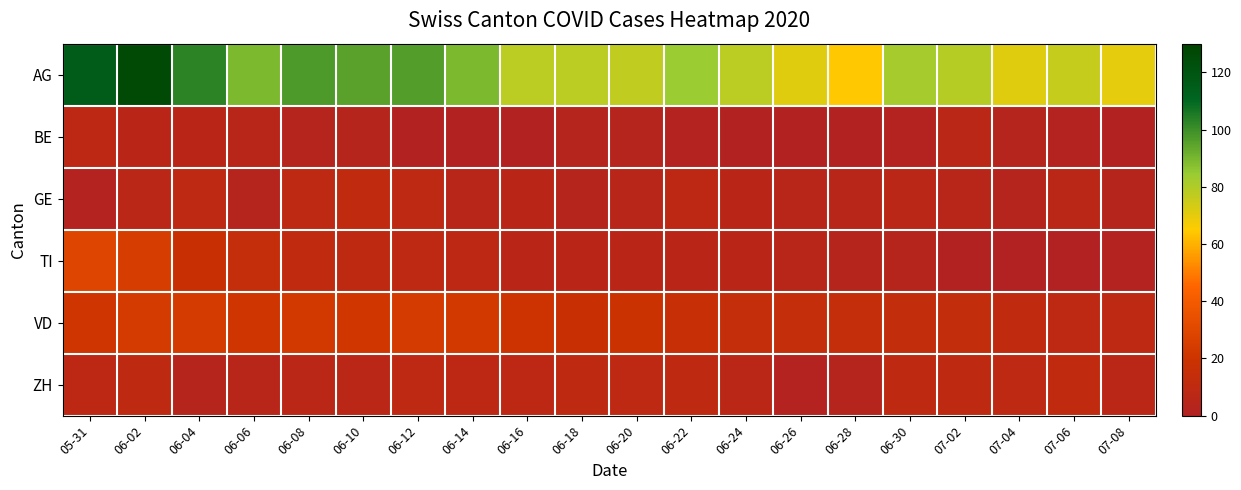

Reading right to left, what are all the values shown in this chart?

AG: 07-08=70	07-06=76	07-04=71	07-02=79	06-30=82	06-28=64	06-26=71	06-24=78	06-22=84	06-20=77	06-18=78	06-16=78	06-14=89	06-12=96	06-10=95	06-08=97	06-06=89	06-04=103	06-02=126	05-31=116
BE: 07-08=1	07-06=2	07-04=3	07-02=7	06-30=2	06-28=1	06-26=1	06-24=1	06-22=2	06-20=3	06-18=3	06-16=1	06-14=1	06-12=1	06-10=4	06-08=3	06-06=5	06-04=6	06-02=6	05-31=8
GE: 07-08=4	07-06=7	07-04=3	07-02=5	06-30=7	06-28=5	06-26=5	06-24=6	06-22=8	06-20=5	06-18=4	06-16=6	06-14=5	06-12=9	06-10=11	06-08=9	06-06=3	06-04=9	06-02=7	05-31=2
TI: 07-08=2	07-06=0	07-04=0	07-02=1	06-30=4	06-28=4	06-26=5	06-24=6	06-22=6	06-20=6	06-18=6	06-16=6	06-14=8	06-12=9	06-10=10	06-08=11	06-06=14	06-04=17	06-02=25	05-31=29
VD: 07-08=9	07-06=9	07-04=11	07-02=13	06-30=13	06-28=14	06-26=14	06-24=14	06-22=16	06-20=19	06-18=17	06-16=20	06-14=23	06-12=24	06-10=22	06-08=23	06-06=21	06-04=24	06-02=24	05-31=21
ZH: 07-08=7	07-06=11	07-04=9	07-02=10	06-30=10	06-28=3	06-26=2	06-24=7	06-22=10	06-20=9	06-18=10	06-16=8	06-14=8	06-12=9	06-10=7	06-08=7	06-06=5	06-04=4	06-02=10	05-31=8